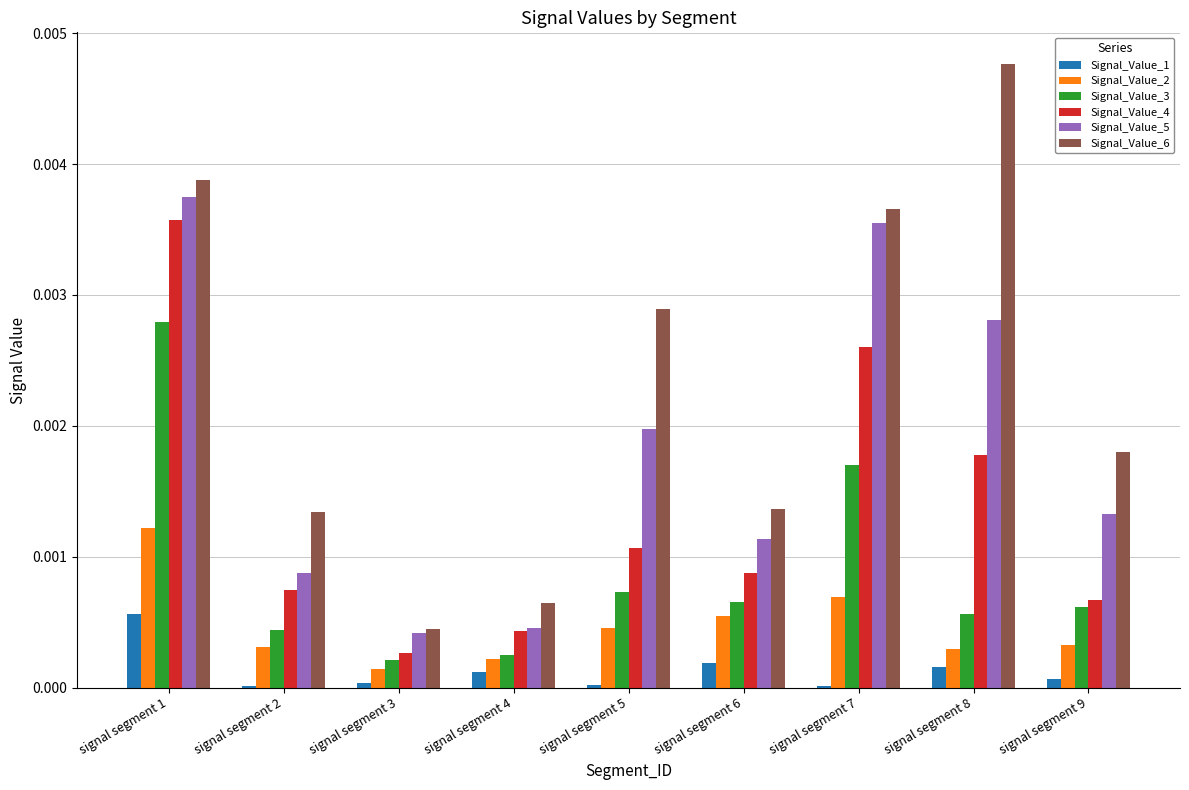

Which series changed the most between signal segment 1 and signal segment 8?

Signal_Value_3